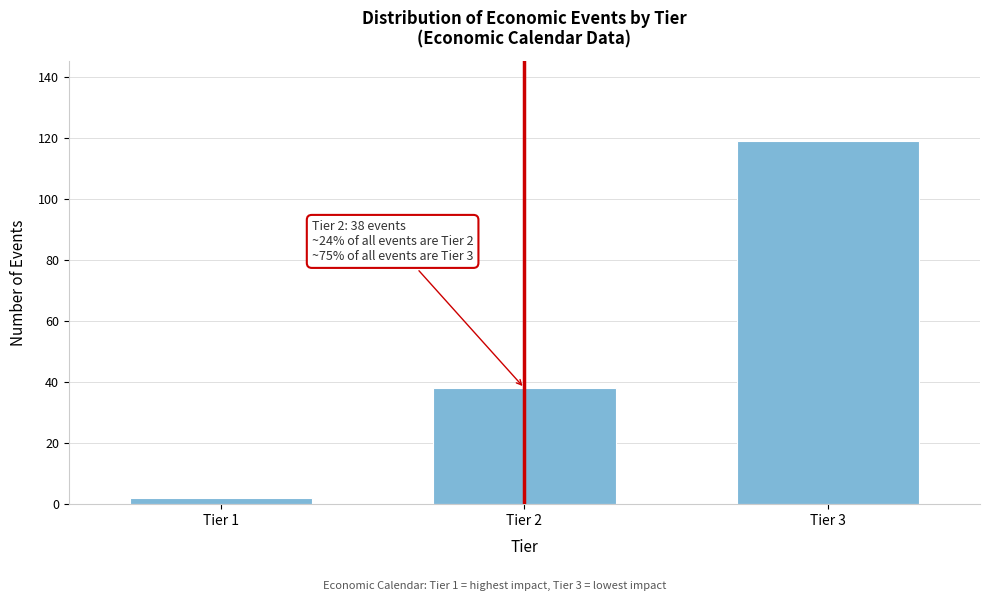

Reading left to right, list all the values displayed in this chart.

2	38	119